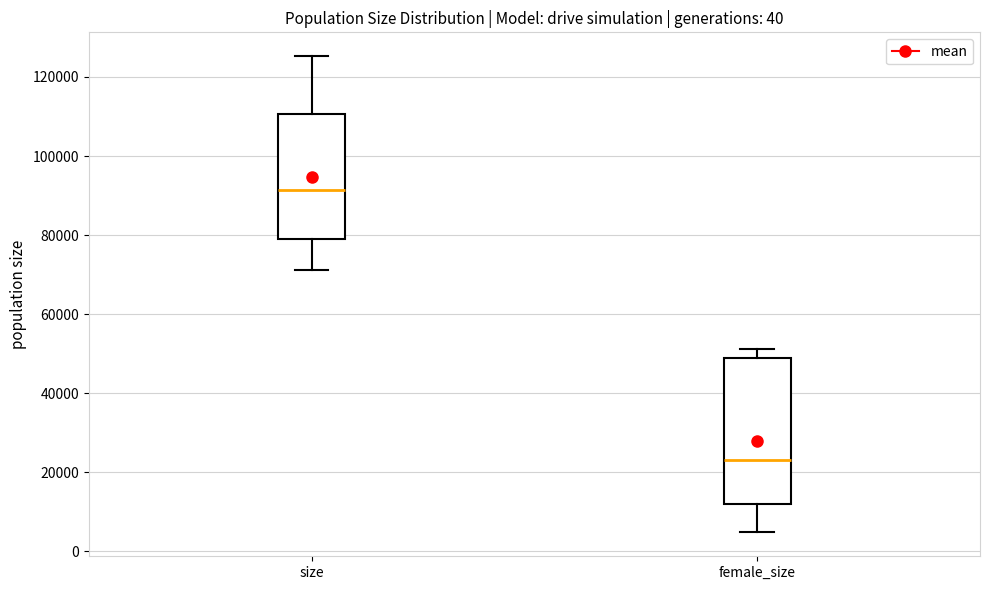

Where does the median line of the box for female_size sit on the y-axis? The values are not printed on the chart, so give them approximately, as read against the axis.

24000